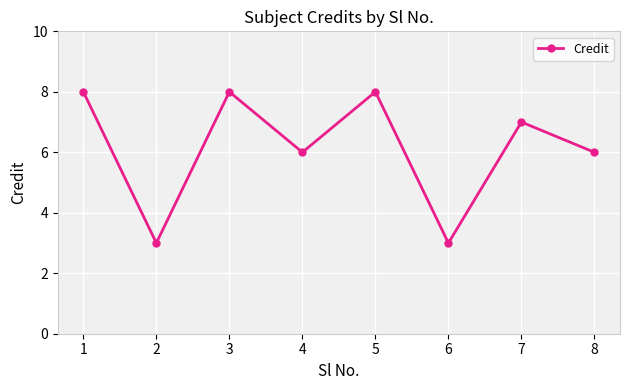

At which label does the data first exceed 7?

1